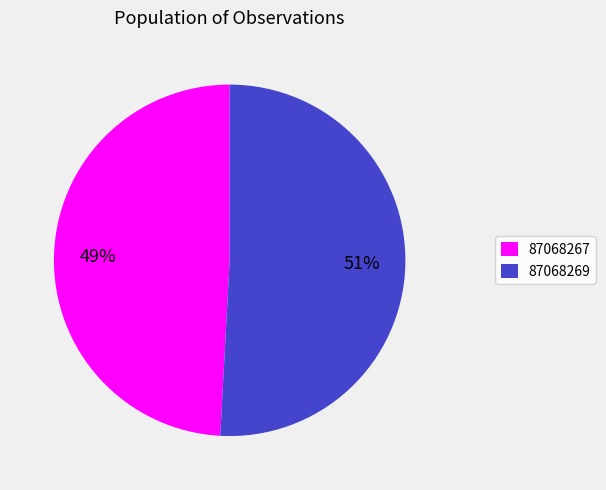

To the nearest percent, what percentage of the pie is 87068267?

49%